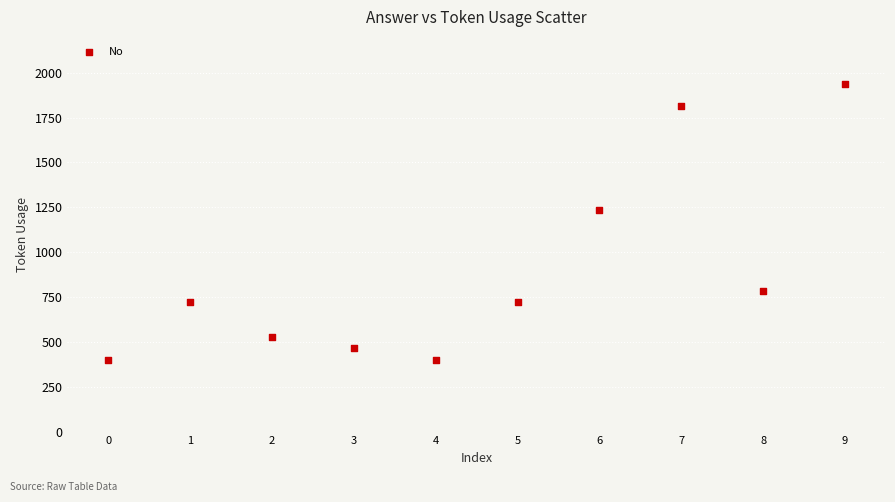

What Y value in the scatter plot is closest to 1169?

1233